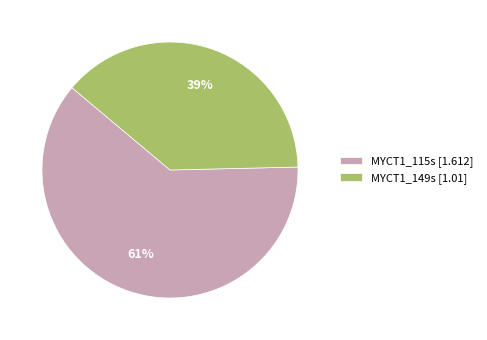

To the nearest percent, what portion does MYCT1_115s represent?

61%